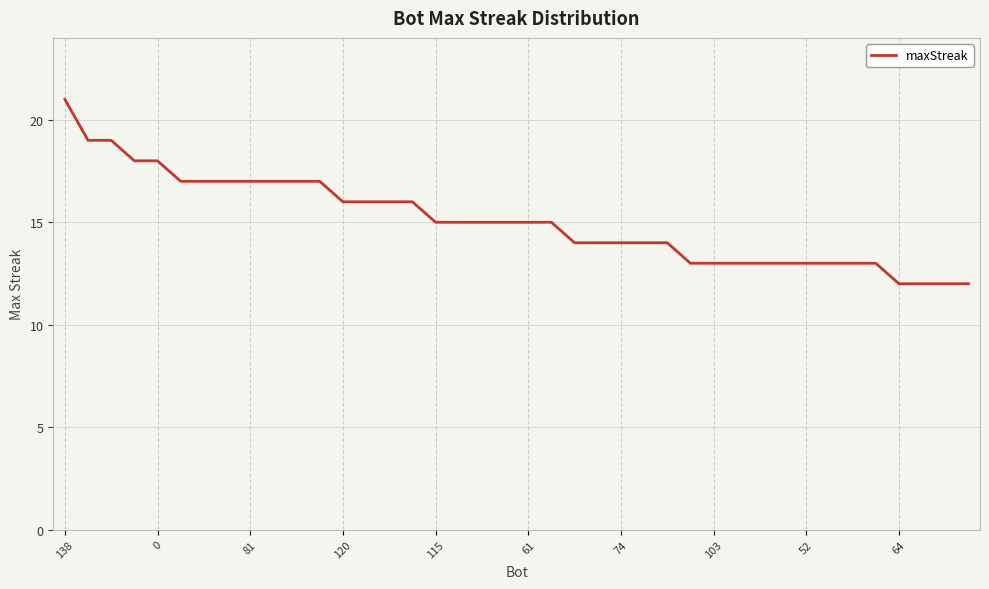

What is the difference between the maximum and minimum values?

9